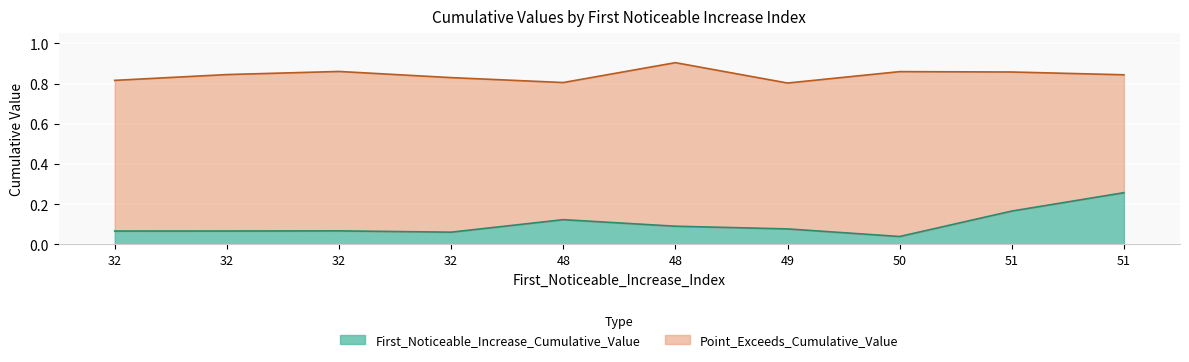

What is the spread (max minus min) of values at 49?

0.7